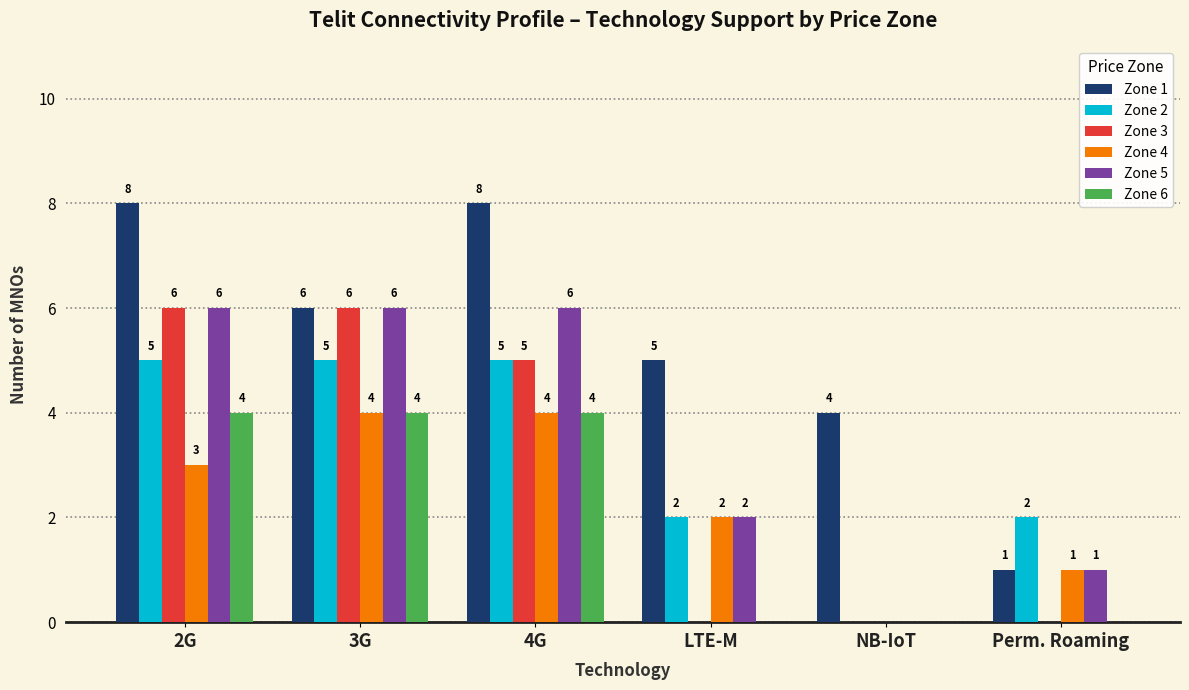

What is the maximum value for Zone 1?

8